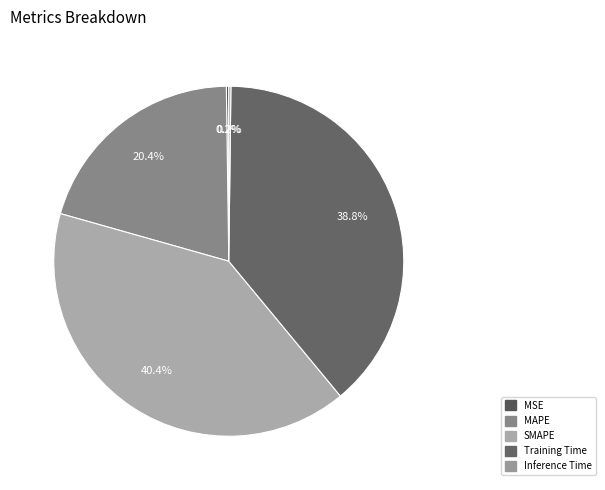

Which slice is the largest?

SMAPE